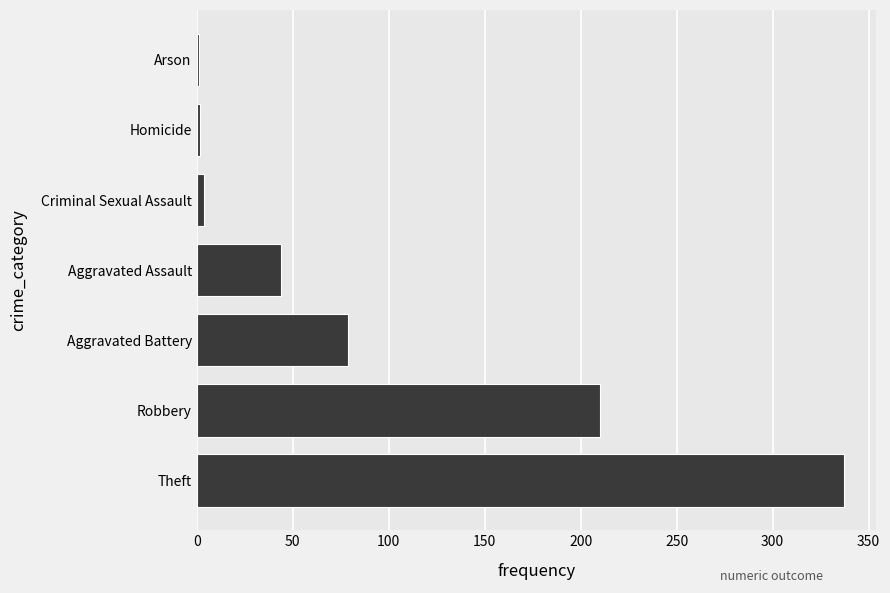

What is the sum of the values at Robbery and Aggravated Assault?

254